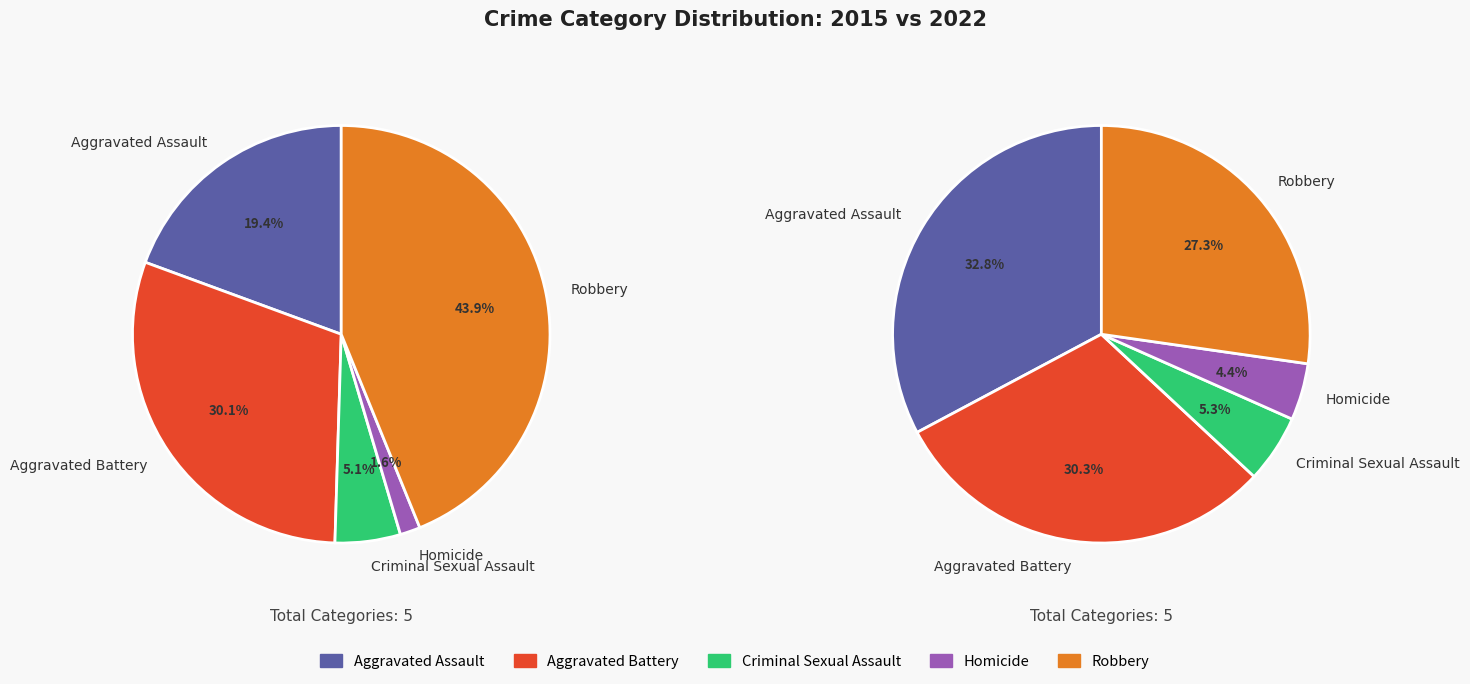

To the nearest percent, what is the combined percentage of Aggravated Assault and Criminal Sexual Assault?

24%